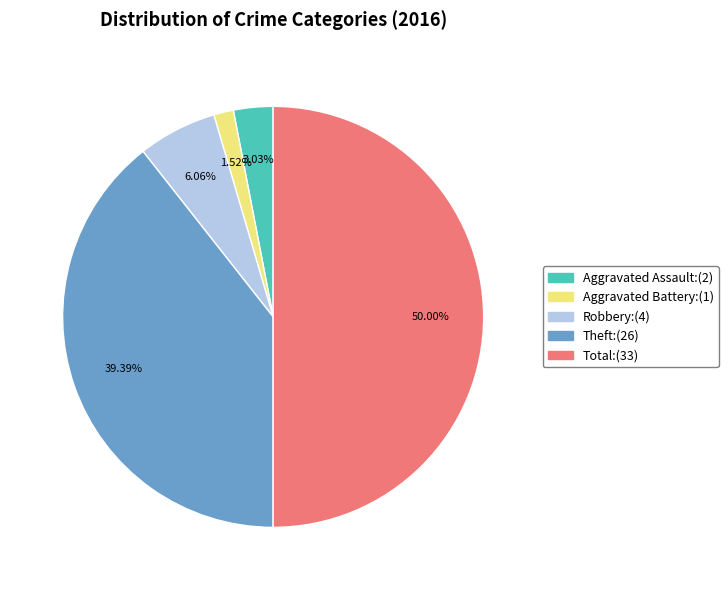

How many segments does this pie chart have?

5